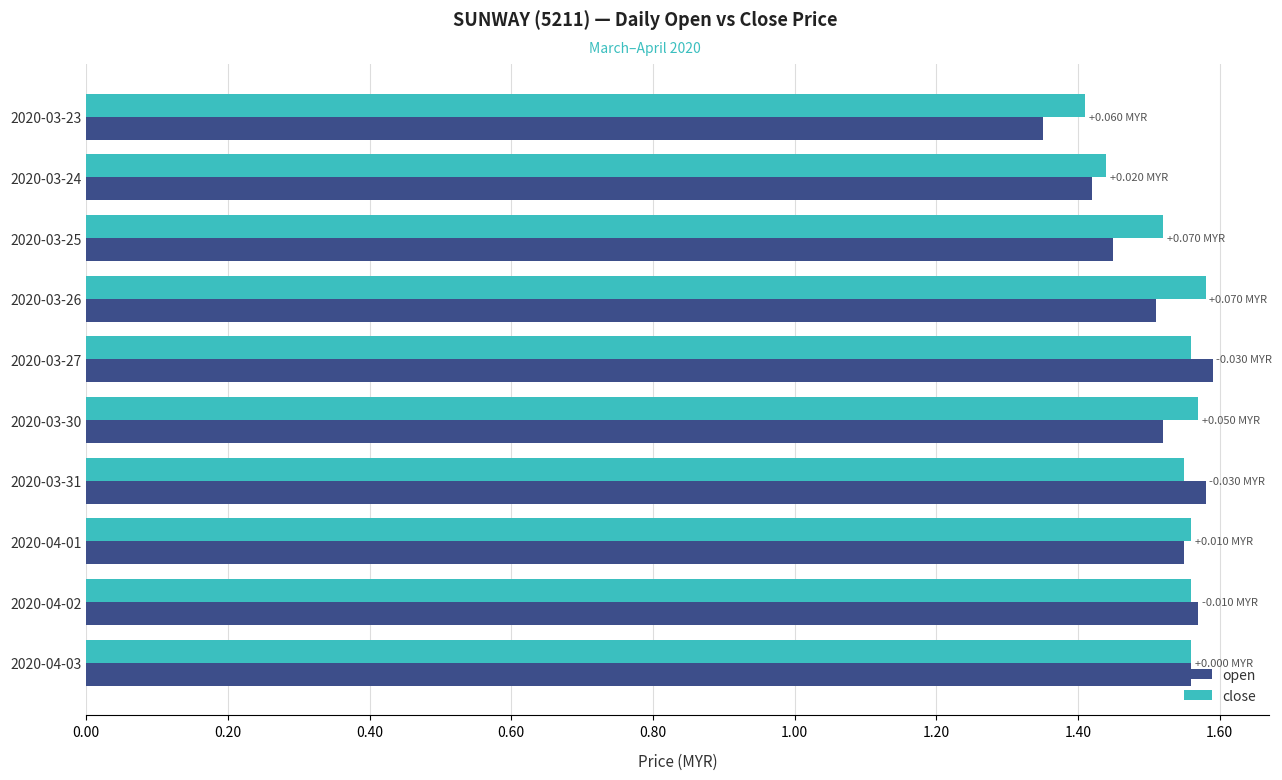

At how many categories does at least one series exceed 1?

10